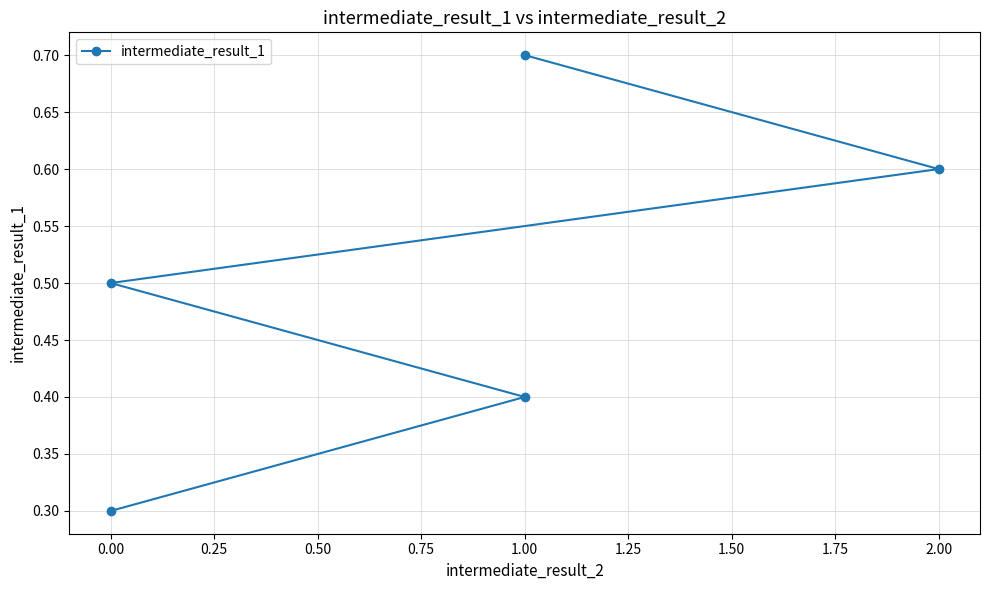

What is the minimum value shown in the chart?

0.3